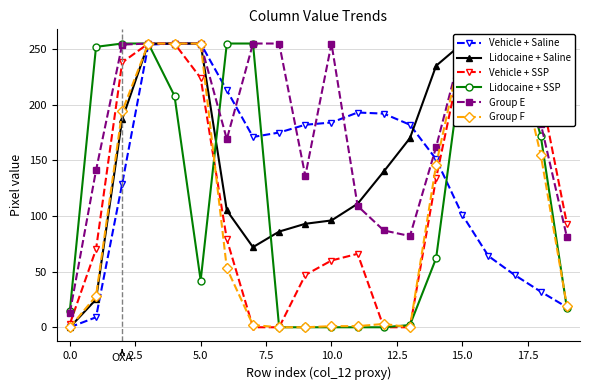

The Group F series shows 0 at 13. True or false?

True